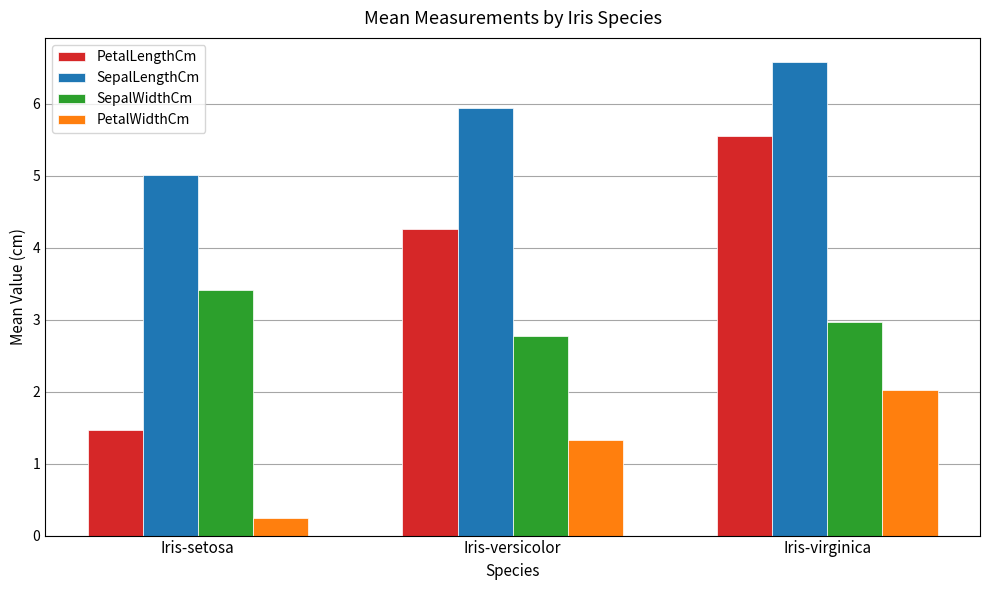

What are all the series names shown in the legend?

PetalLengthCm, SepalLengthCm, SepalWidthCm, PetalWidthCm